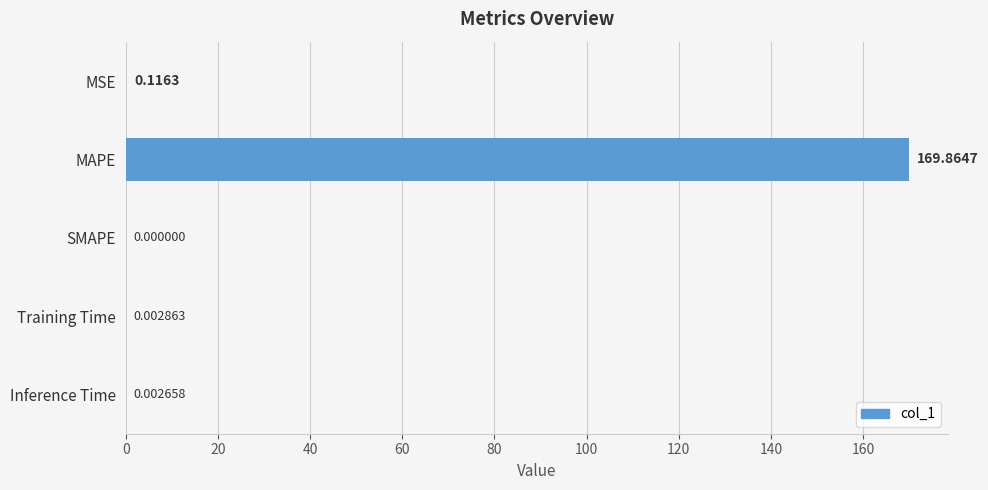

What is the change in value from MAPE to Training Time?

-169.9